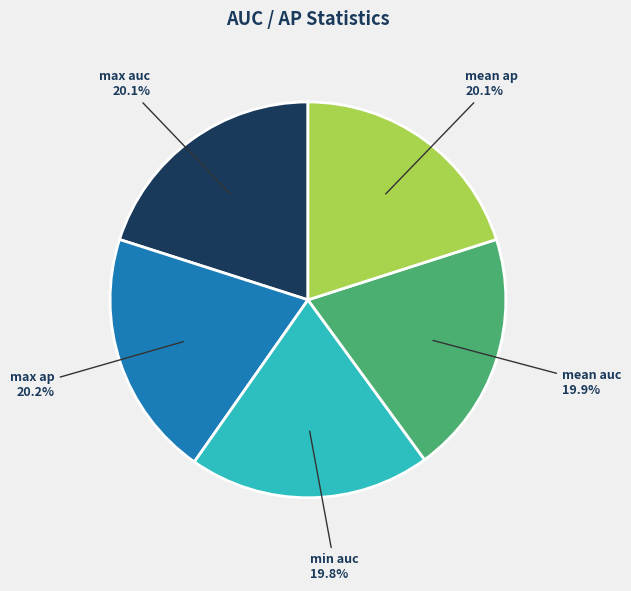

Combined, do mean ap and min auc account for over 50%?

No